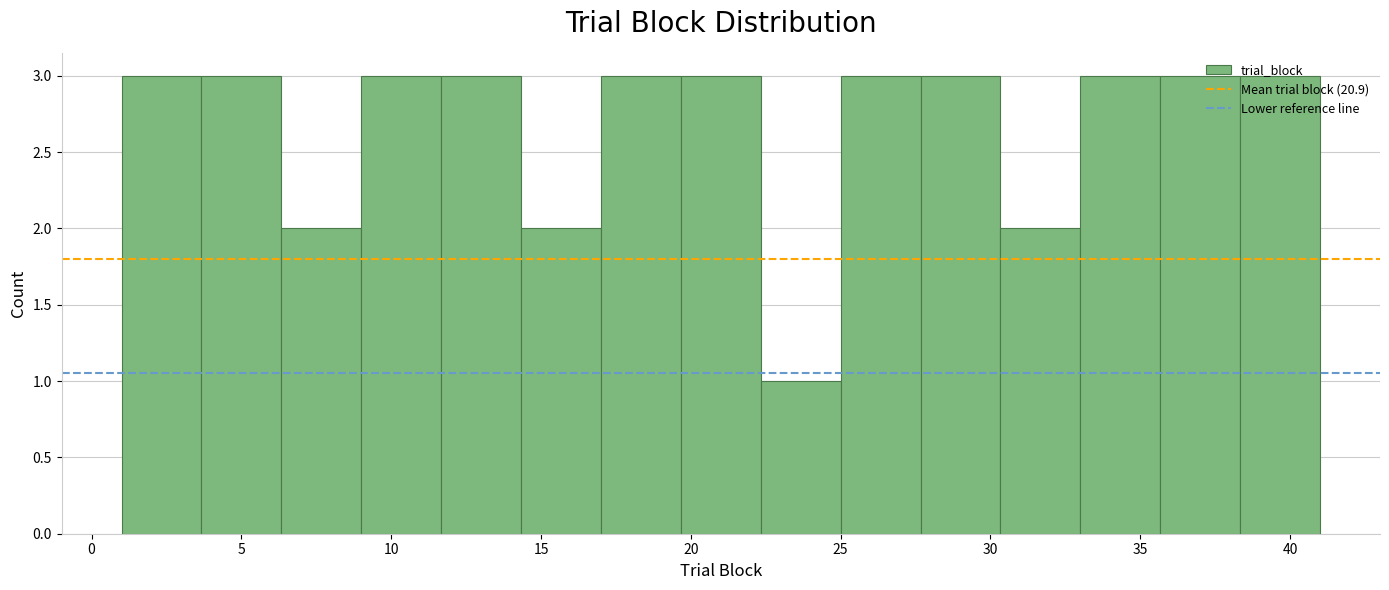

Reading left to right, transcribe this chart: for each bar, give the range it covers on the x-axis and its height. Neither the bar edges nor the heights are printed on the chart, so give them approximately, as read against the axes.

1.0 to 3.5: 3
3.5 to 6.5: 3
6.5 to 9.0: 2
9.0 to 11.5: 3
11.5 to 14.5: 3
14.5 to 17.0: 2
17.0 to 19.5: 3
19.5 to 22.5: 3
22.5 to 25.0: 1
25.0 to 27.5: 3
27.5 to 30.5: 3
30.5 to 33.0: 2
33.0 to 35.5: 3
35.5 to 38.5: 3
38.5 to 41.0: 3